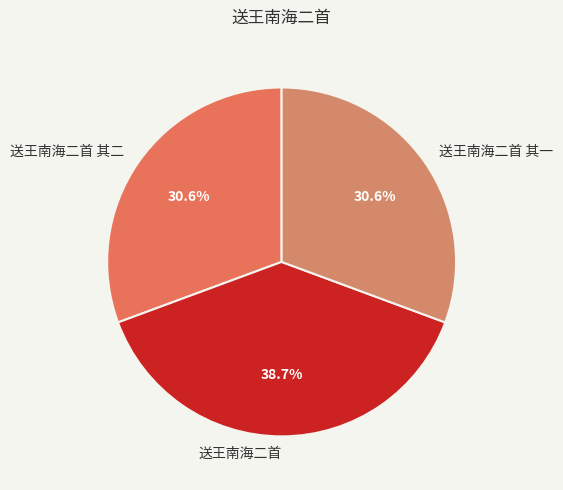

To the nearest percent, what is the combined percentage of 送王南海二首 其一 and 送王南海二首 其二?

61%